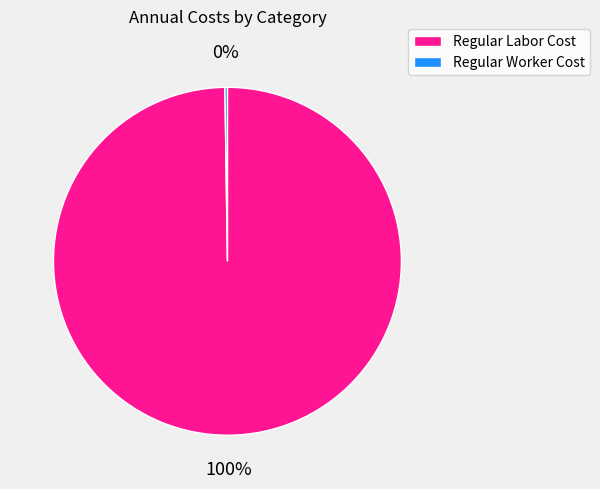

To the nearest percent, what is the average slice percentage?

50%